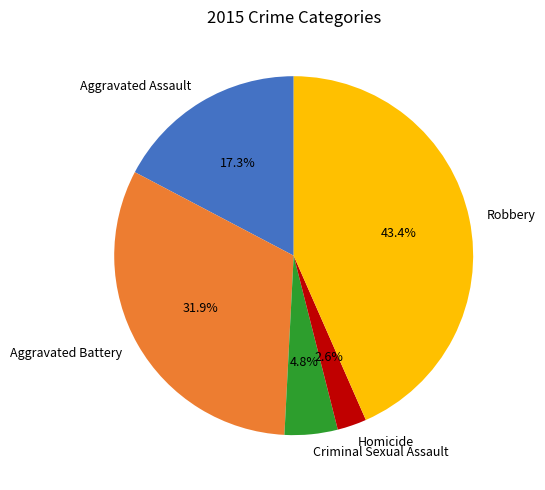

True or false: Robbery accounts for 37% of the total.

False